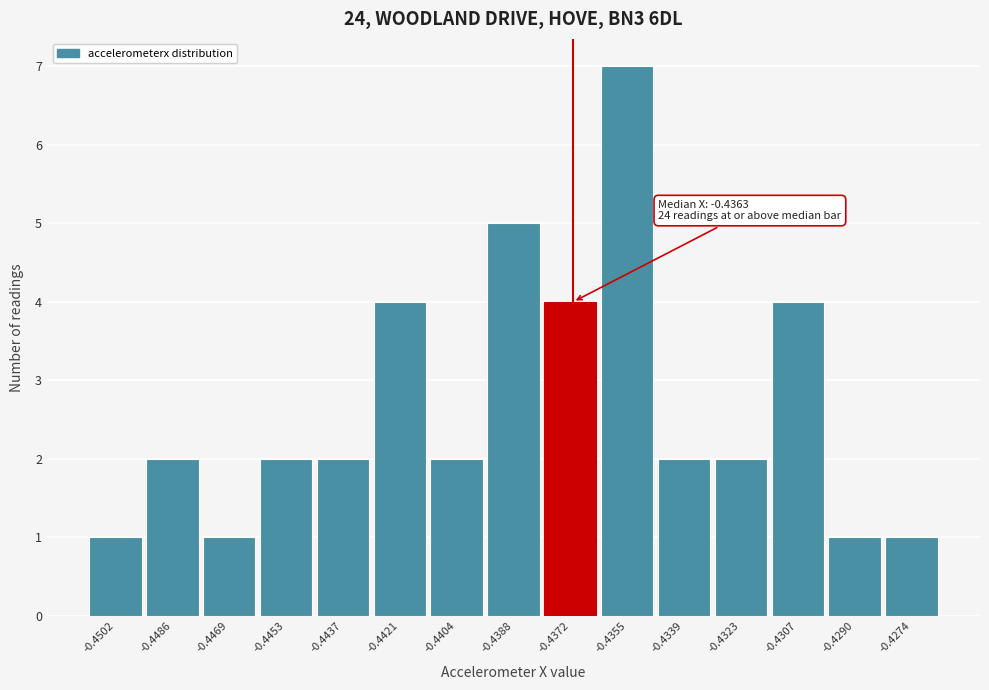

Reading right to left, list all the values displayed in this chart.

-0.4274=1	-0.4290=1	-0.4307=4	-0.4323=2	-0.4339=2	-0.4355=7	-0.4372=4	-0.4388=5	-0.4404=2	-0.4421=4	-0.4437=2	-0.4453=2	-0.4469=1	-0.4486=2	-0.4502=1